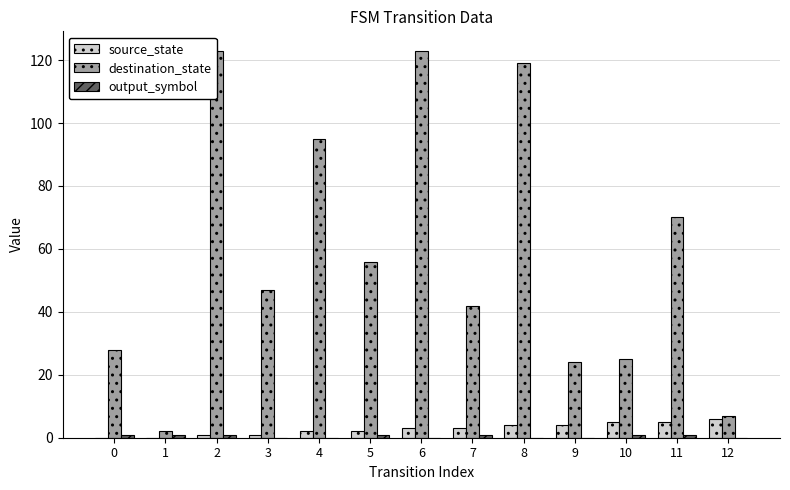

Are the bars grouped side by side (vs. stacked)?

Yes